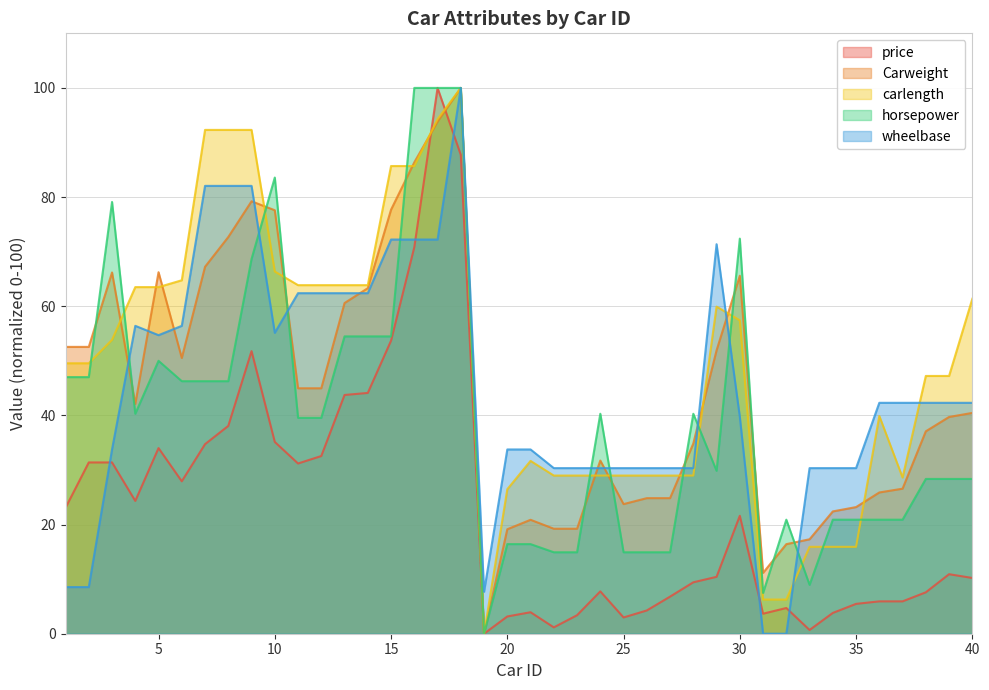

Reading right to left, transcribe all the data shown in this chart.

price: 10.2	10.9	7.6	5.9	5.9	5.5	3.8	0.7	4.7	3.7	21.6	10.4	9.4	6.8	4.3	3.0	7.8	3.4	1.2	3.9	3.2	0.0	87.7	100.0	70.8	53.7	44.1	43.7	32.6	31.2	35.1	51.8	38.1	34.7	27.9	34.0	24.3	31.4	31.4	23.1
Carweight: 40.5	39.7	37.1	26.6	25.9	23.2	22.4	17.3	16.4	11.2	65.6	51.9	34.9	24.8	24.8	23.7	31.7	19.2	19.2	20.9	19.1	0.0	100.0	93.8	86.4	77.7	63.3	60.6	45.0	45.0	77.6	79.2	72.7	67.2	50.5	66.2	42.1	66.2	52.6	52.6
carlength: 61.4	47.2	47.2	28.6	39.9	15.9	15.9	15.9	6.3	6.3	57.4	59.9	29.0	29.0	29.0	29.0	29.0	29.0	29.0	31.7	26.5	0.0	100.0	94.3	85.7	85.7	63.9	63.9	63.9	63.9	66.4	92.3	92.3	92.3	64.8	63.5	63.5	53.8	49.6	49.6
horsepower: 28.4	28.4	28.4	20.9	20.9	20.9	20.9	9.0	20.9	7.5	72.4	29.9	40.3	14.9	14.9	14.9	40.3	14.9	14.9	16.4	16.4	0.0	100.0	100.0	100.0	54.5	54.5	54.5	39.6	39.6	83.6	68.7	46.3	46.3	46.3	50.0	40.3	79.1	47.0	47.0
wheelbase: 42.3	42.3	42.3	42.3	42.3	30.3	30.3	30.3	0.0	0.0	39.7	71.4	30.3	30.3	30.3	30.3	30.3	30.3	30.3	33.8	33.8	7.7	100.0	72.2	72.2	72.2	62.4	62.4	62.4	62.4	55.1	82.1	82.1	82.1	56.4	54.7	56.4	33.8	8.5	8.5